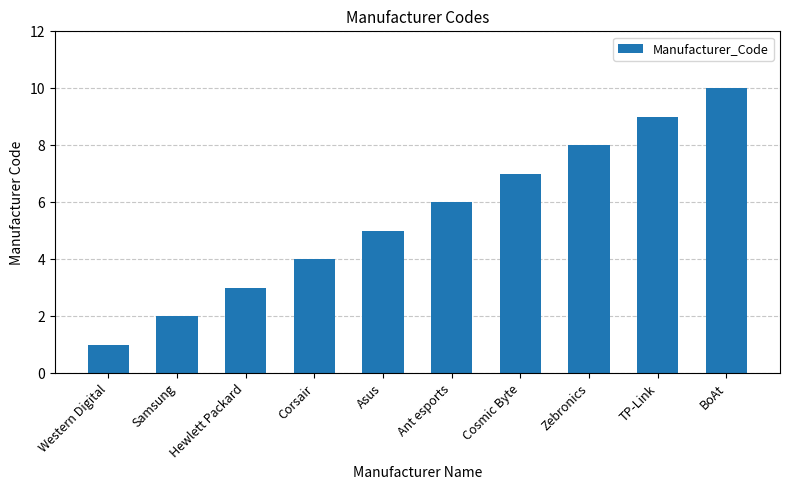

List the labels in order of value, smallest first.

Western Digital, Samsung, Hewlett Packard, Corsair, Asus, Ant esports, Cosmic Byte, Zebronics, TP-Link, BoAt